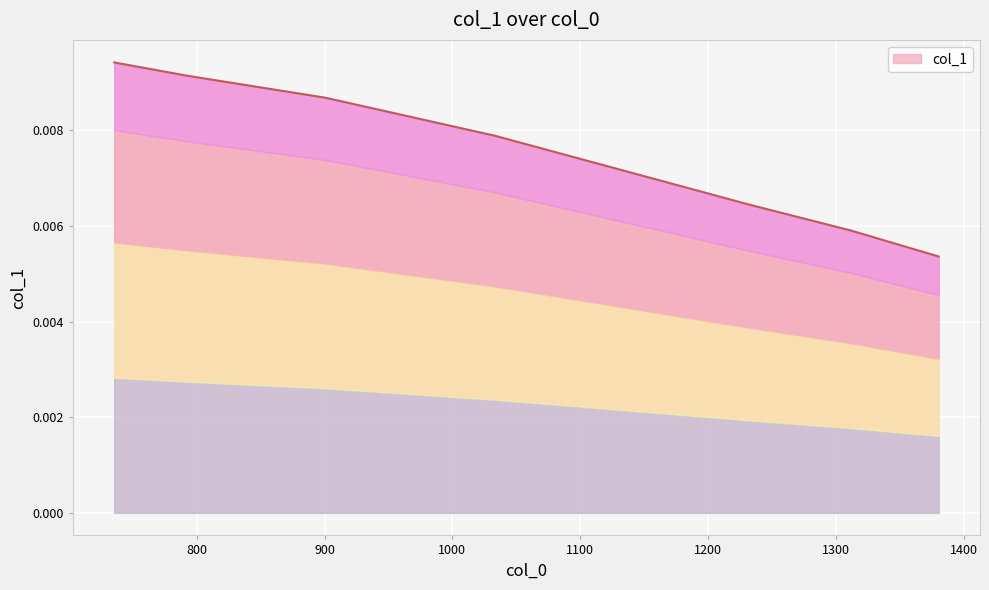

How many lines are shown in the chart?

1